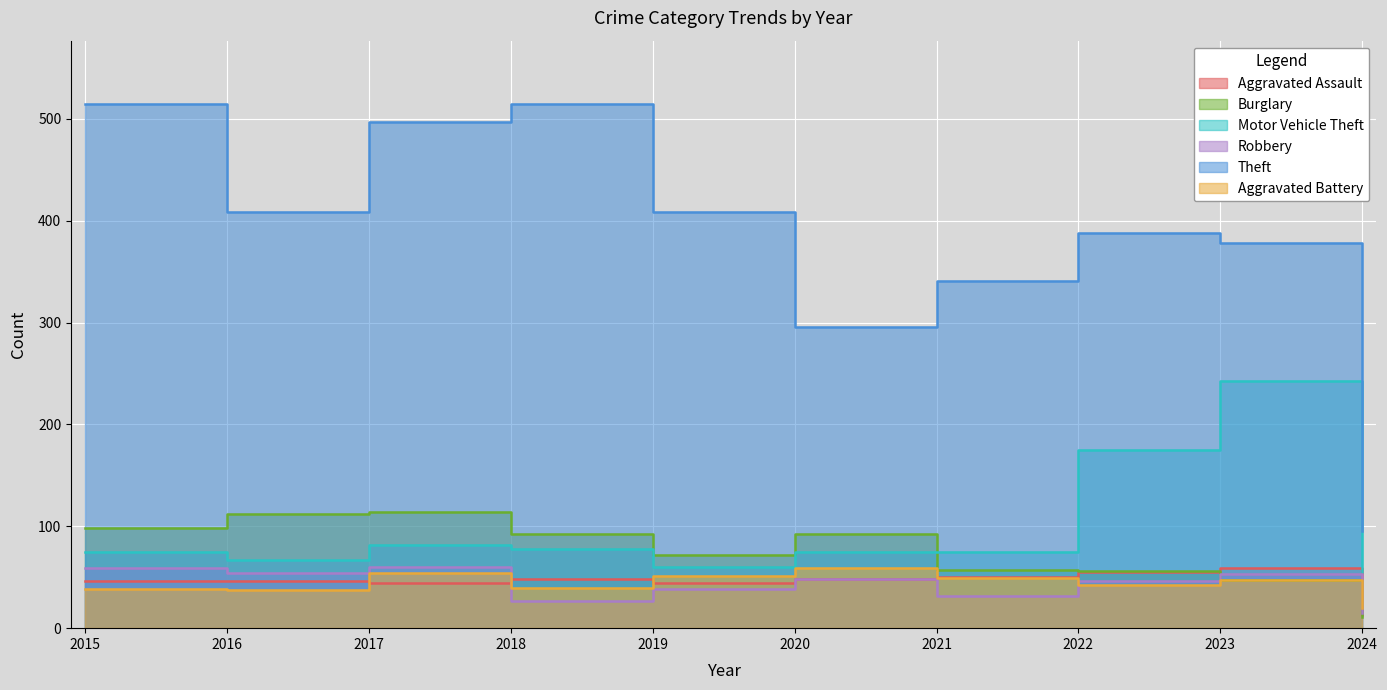

Reading left to right, extract all data points from this chart.

Aggravated Assault: 2015=46	2016=46	2017=44	2018=48	2019=44	2020=48	2021=50	2022=55	2023=59	2024=13
Burglary: 2015=98	2016=112	2017=114	2018=92	2019=72	2020=92	2021=57	2022=56	2023=47	2024=11
Motor Vehicle Theft: 2015=75	2016=67	2017=82	2018=78	2019=60	2020=75	2021=75	2022=175	2023=243	2024=55
Robbery: 2015=59	2016=54	2017=60	2018=27	2019=38	2020=48	2021=32	2022=46	2023=53	2024=15
Theft: 2015=515	2016=409	2017=497	2018=515	2019=409	2020=296	2021=341	2022=388	2023=378	2024=95
Aggravated Battery: 2015=38	2016=37	2017=54	2018=39	2019=51	2020=59	2021=49	2022=42	2023=47	2024=20